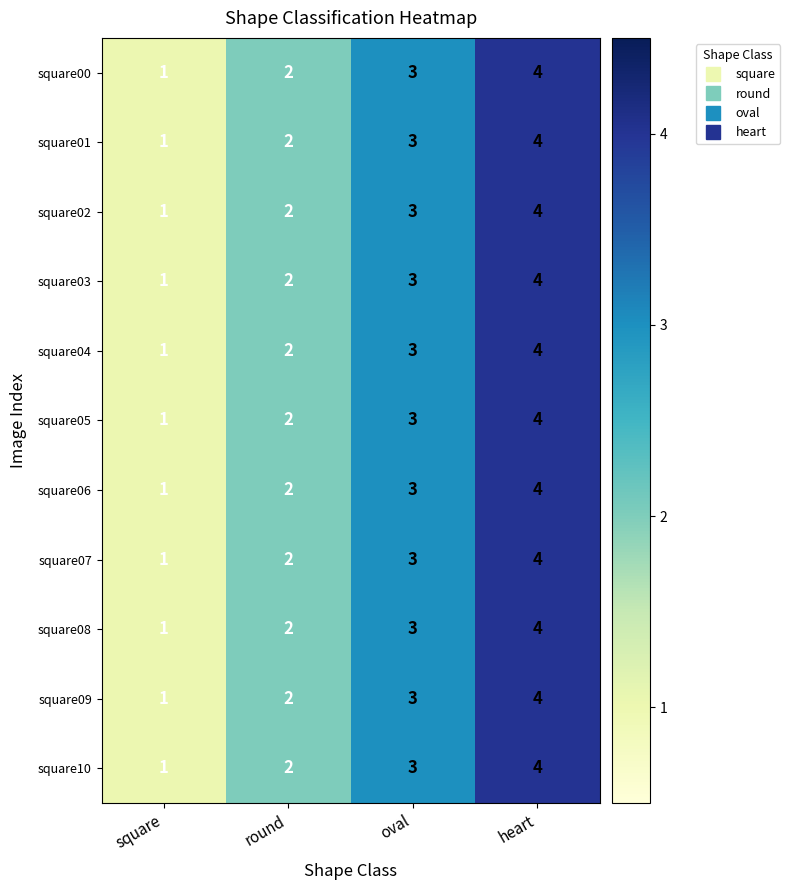

List the labels in order of square07 value, largest first.

heart, oval, round, square